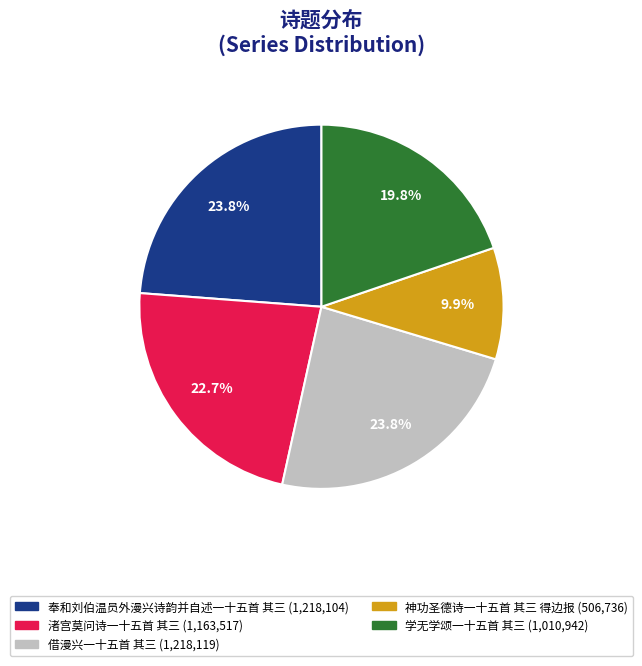

Between 渚宫莫问诗一十五首 其三 and 神功圣德诗一十五首 其三 得边报, which is larger?

渚宫莫问诗一十五首 其三